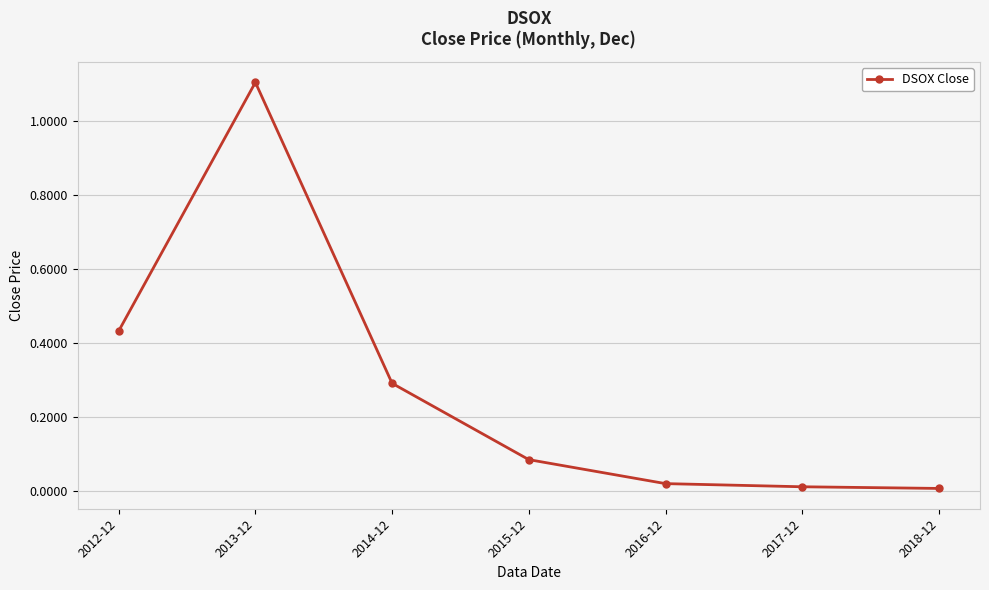

Is it true that the value at 2014-12 is 0.4?

False